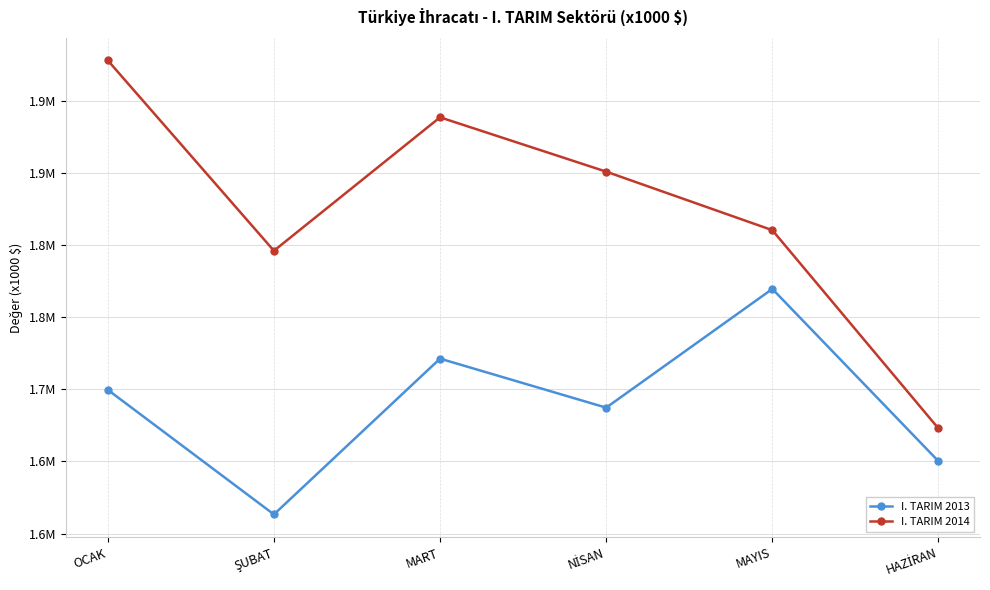

True or false: I. TARIM 2013 and I. TARIM 2014 cross at least once.

False